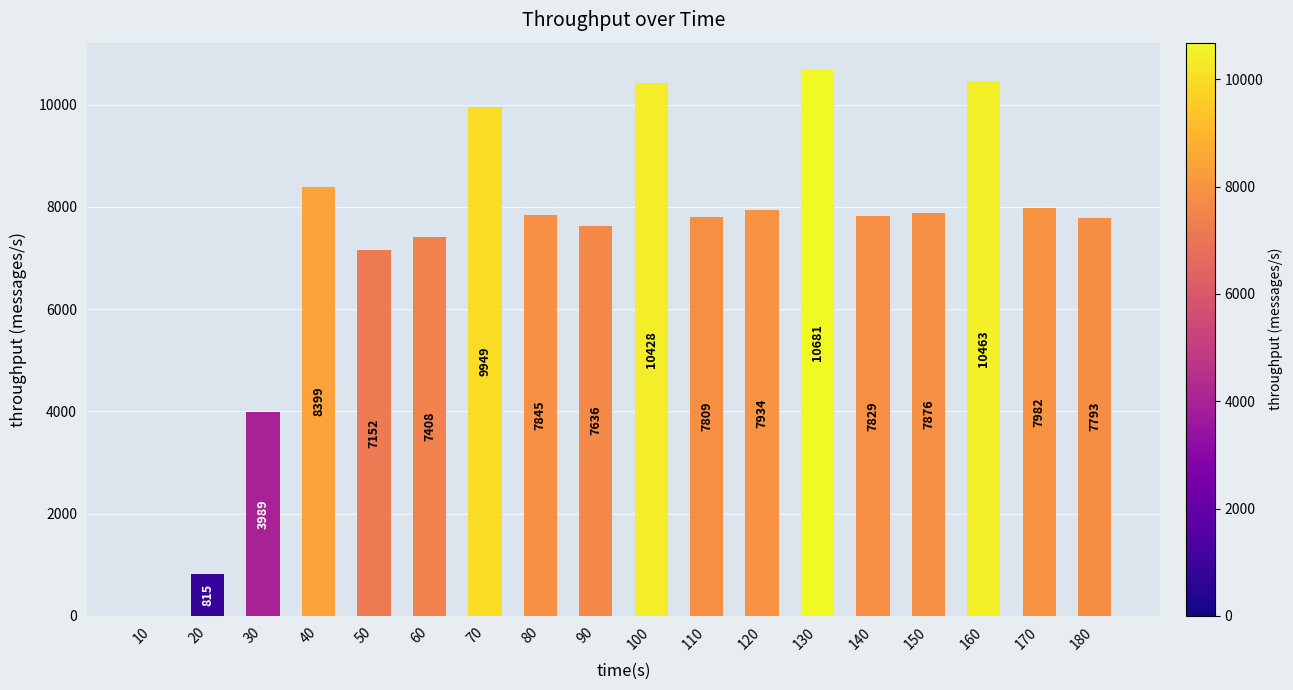

What is the maximum value shown in the chart?

10681